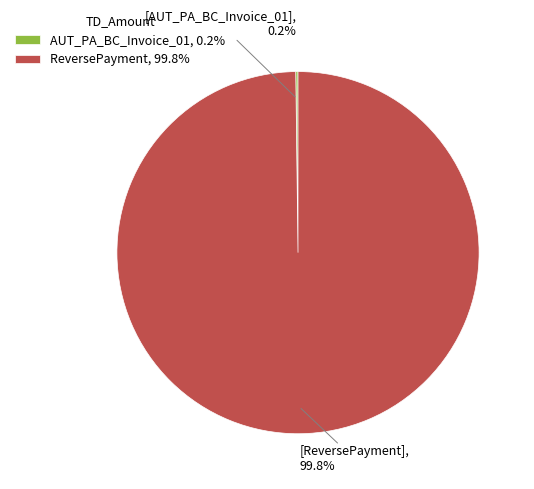

Does ReversePayment, 99.8% represent more than half of the total?

Yes